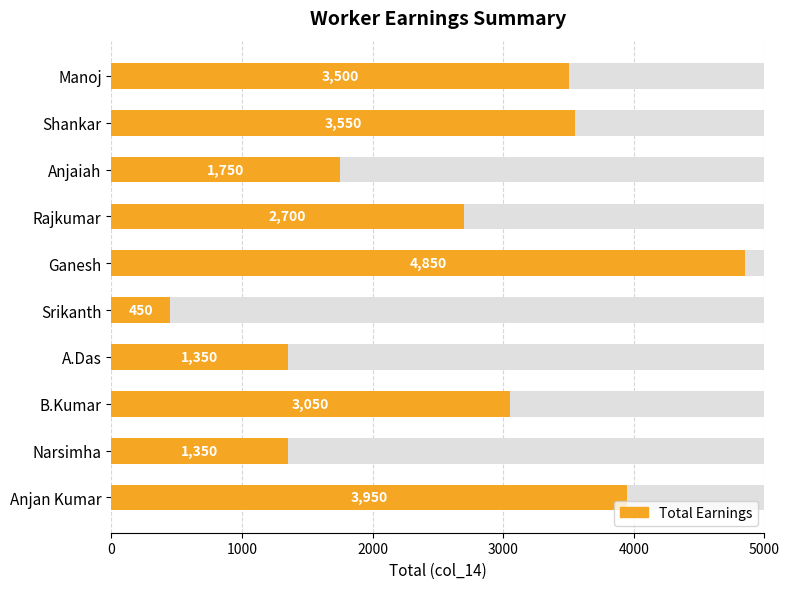

What is the difference between the maximum and minimum values?

4400